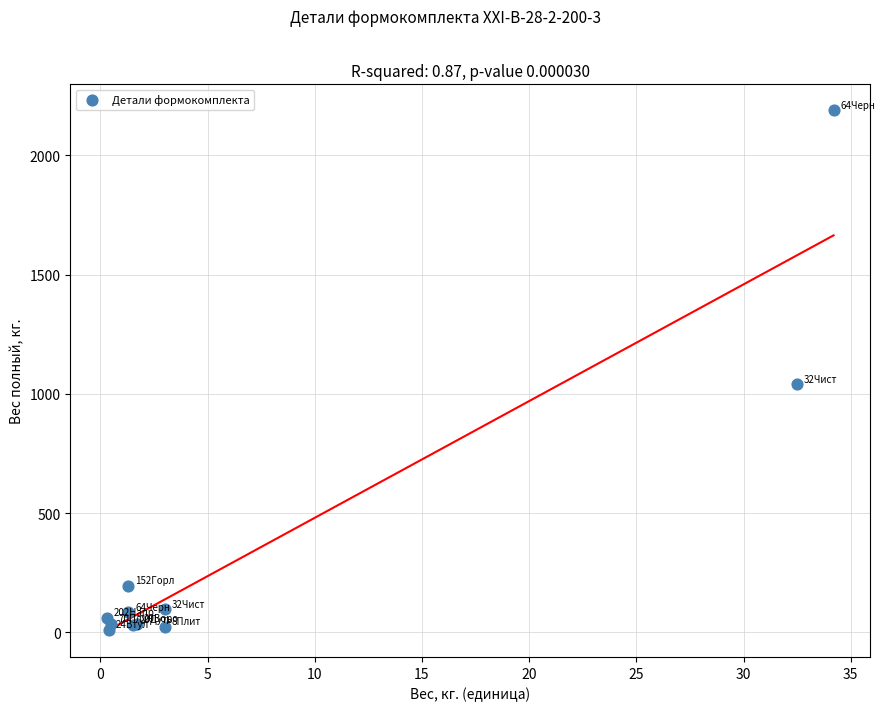

What Y value in the scatter plot is closest to 1099?

1040.0